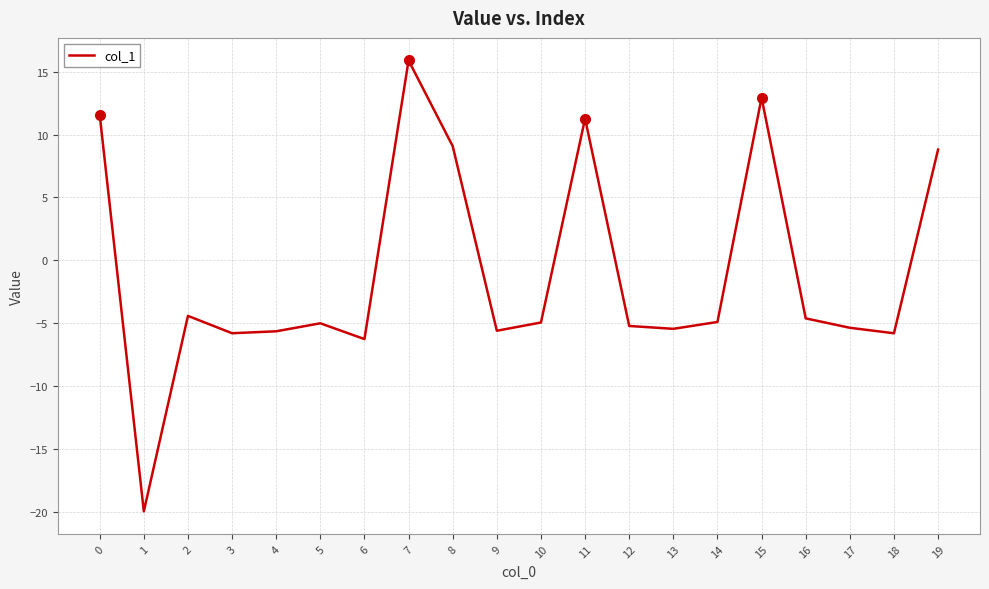

What is the change in value from 6 to 13?

+0.8